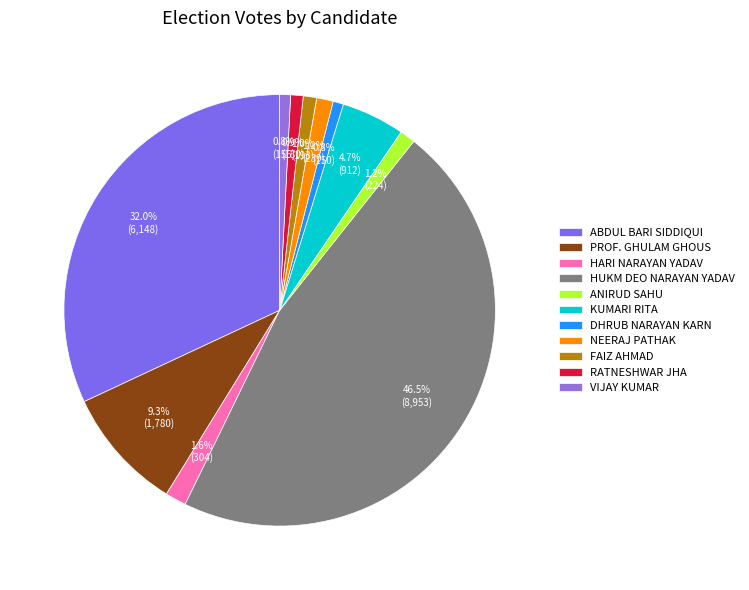

To the nearest percent, what is the average slice percentage?

9%